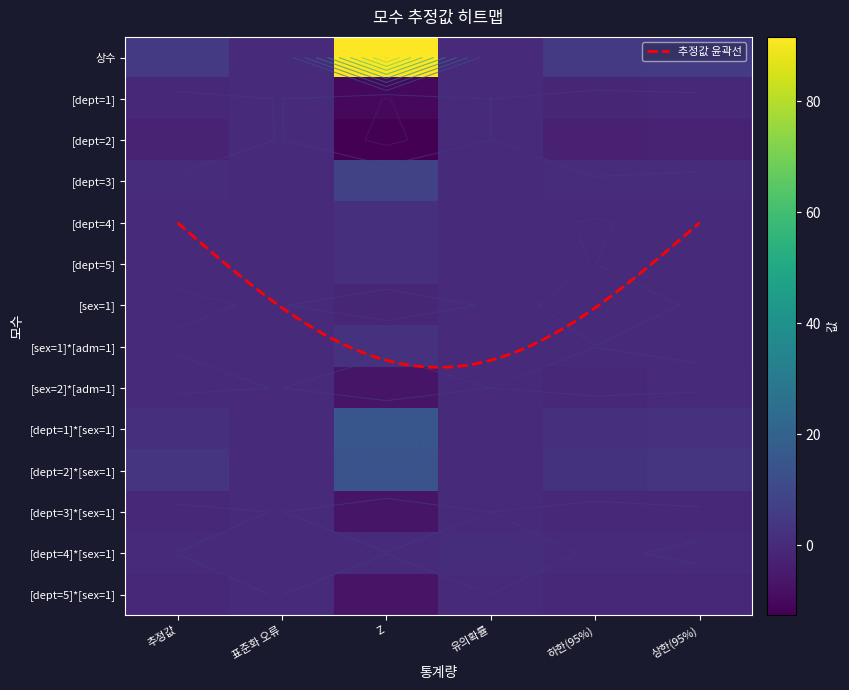

Reading right to left, list all the values displayed in this chart.

상수: 상한(95%)=5.4	하한(95%)=5.2	유의확률=0.0	Z=91.6	표준화 오류=0.1	추정값=5.3
[dept=1]: 상한(95%)=-0.9	하한(95%)=-1.4	유의확률=0.0	Z=-10.4	표준화 오류=0.1	추정값=-1.1
[dept=2]: 상한(95%)=-2.2	하한(95%)=-3.0	유의확률=0.0	Z=-12.6	표준화 오류=0.2	추정값=-2.6
[dept=3]: 상한(95%)=0.7	하한(95%)=0.4	유의확률=0.0	Z=8.1	표준화 오류=0.1	추정값=0.6
[dept=4]: 상한(95%)=0.2	하한(95%)=-0.1	유의확률=0.2	Z=1.3	표준화 오류=0.1	추정값=0.1
[dept=5]: 상한(95%)=0.3	하한(95%)=-0.0	유의확률=0.1	Z=1.9	표준화 오류=0.1	추정값=0.1
[sex=1]: 상한(95%)=0.1	하한(95%)=-0.3	유의확률=0.2	Z=-1.2	표준화 오류=0.1	추정값=-0.1
[sex=1]*[adm=1]: 상한(95%)=0.2	하한(95%)=0.0	유의확률=0.0	Z=2.1	표준화 오류=0.0	추정값=0.1
[sex=2]*[adm=1]: 상한(95%)=-0.2	하한(95%)=-0.4	유의확률=0.0	Z=-6.8	표준화 오류=0.0	추정값=-0.3
[dept=1]*[sex=1]: 상한(95%)=2.2	하한(95%)=1.7	유의확률=0.0	Z=15.3	표준화 오류=0.1	추정값=1.9
[dept=2]*[sex=1]: 상한(95%)=3.4	하한(95%)=2.6	유의확률=0.0	Z=13.9	표준화 오류=0.2	추정값=3.0
[dept=3]*[sex=1]: 상한(95%)=-0.5	하한(95%)=-0.9	유의확률=0.0	Z=-6.8	표준화 오류=0.1	추정값=-0.7
[dept=4]*[sex=1]: 상한(95%)=0.2	하한(95%)=-0.2	유의확률=0.9	Z=0.2	표준화 오류=0.1	추정값=0.0
[dept=5]*[sex=1]: 상한(95%)=-0.6	하한(95%)=-1.0	유의확률=0.0	Z=-7.0	표준화 오류=0.1	추정값=-0.8